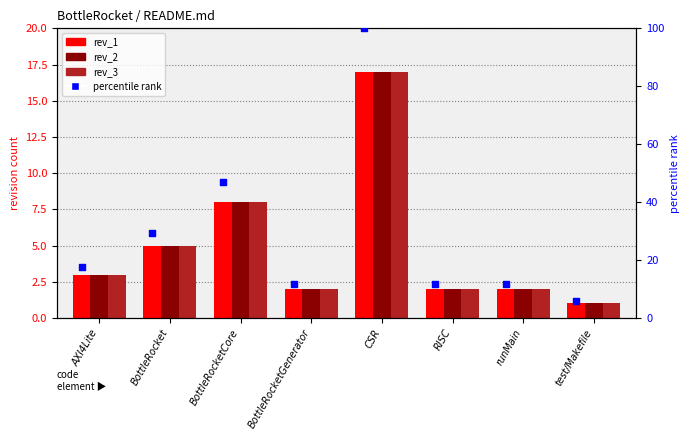

Which series reaches the minimum Y coordinate?

rev_1